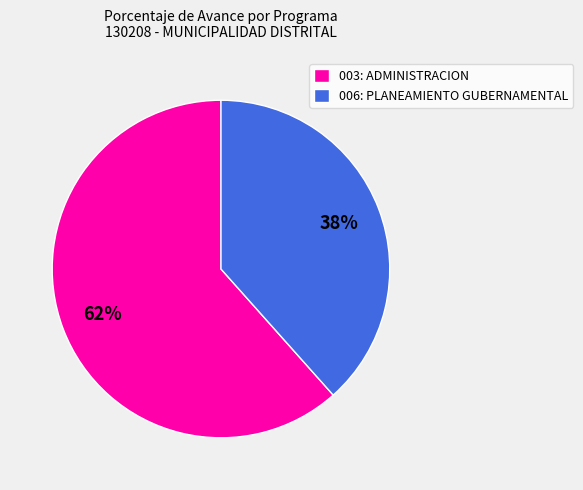

Do 006: PLANEAMIENTO GUBERNAMENTAL and 003: ADMINISTRACION together represent more than half of the pie?

Yes